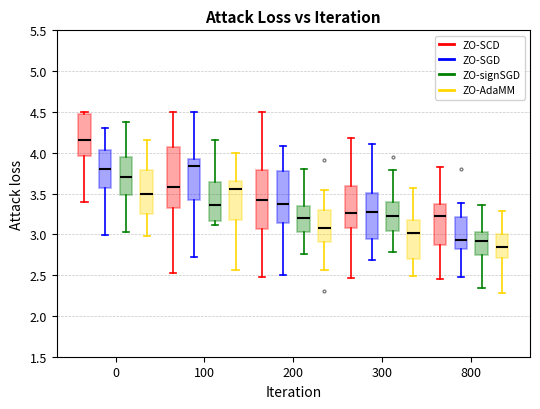

Which box's median line is the highest?

0 (ZO-SCD)